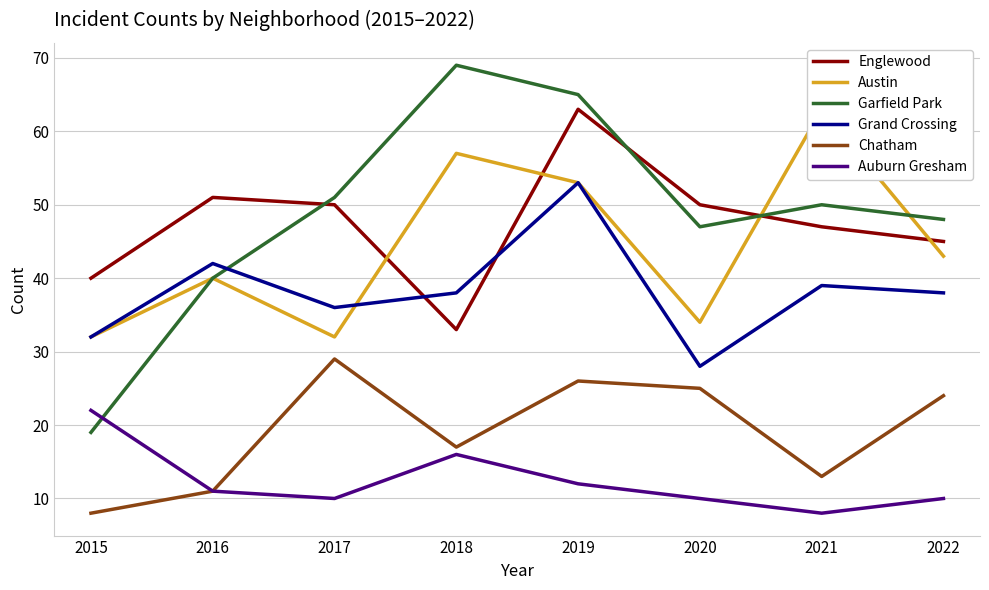

What is the spread (max minus min) of values at 2022?

38